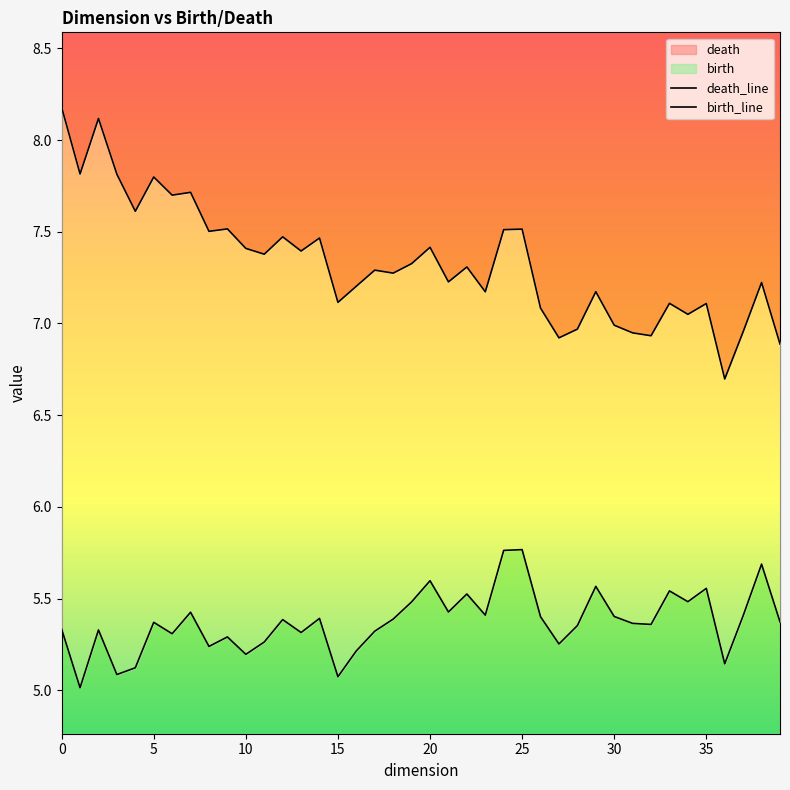

At which label does birth_line reach its peak?

25